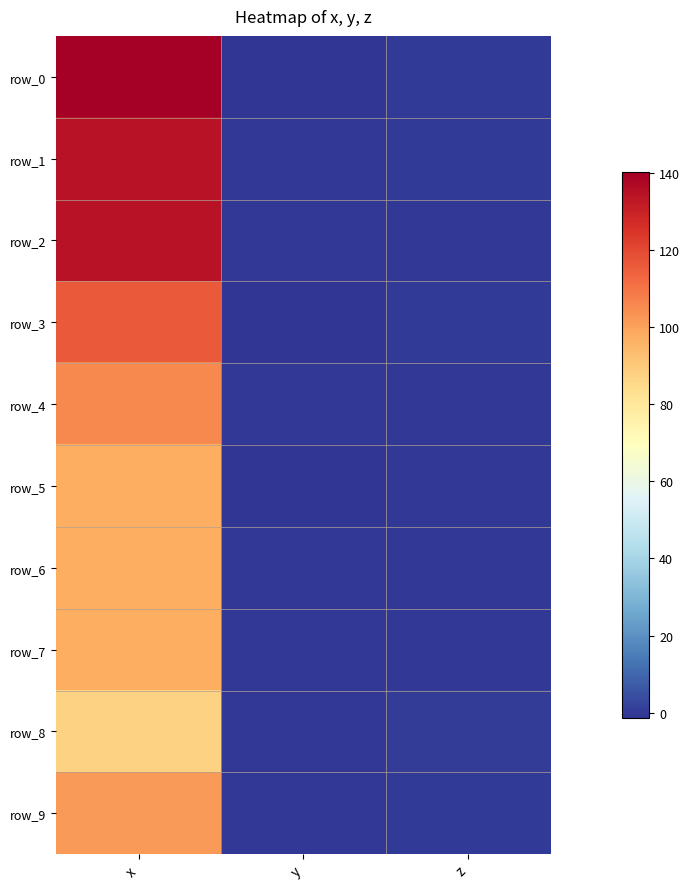

Where is row_1 nearest to the value 66?

z